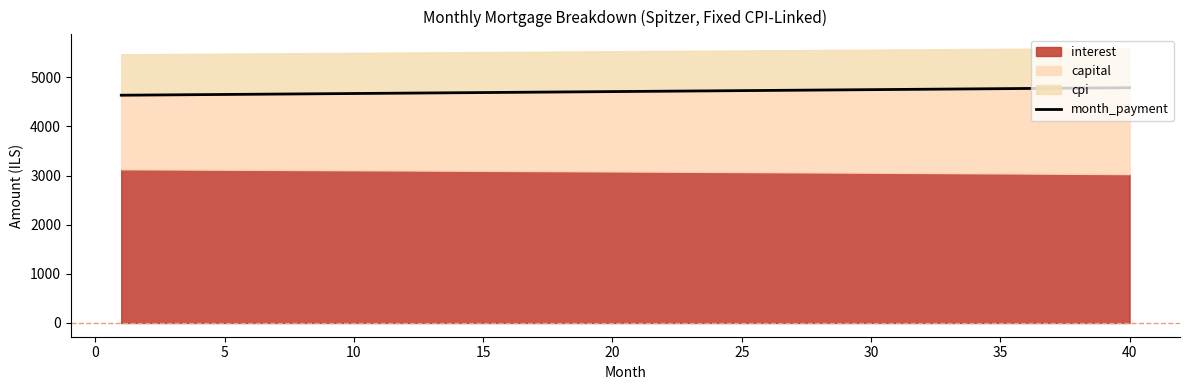

How many lines are shown in the chart?

1